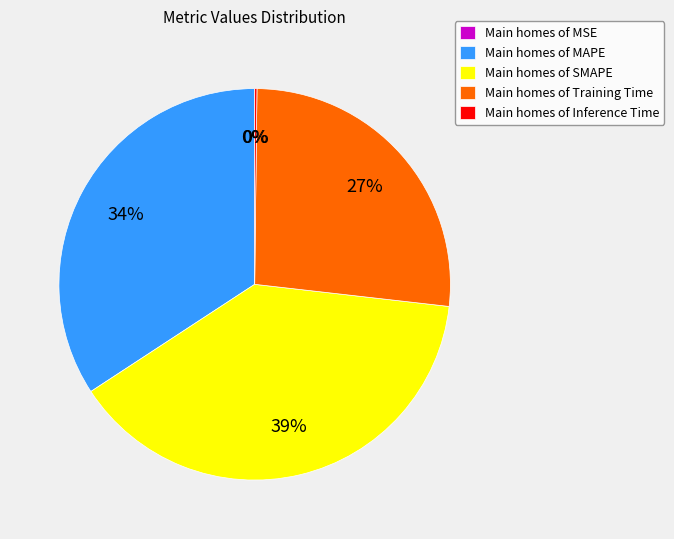

Is there a majority slice in this chart?

No